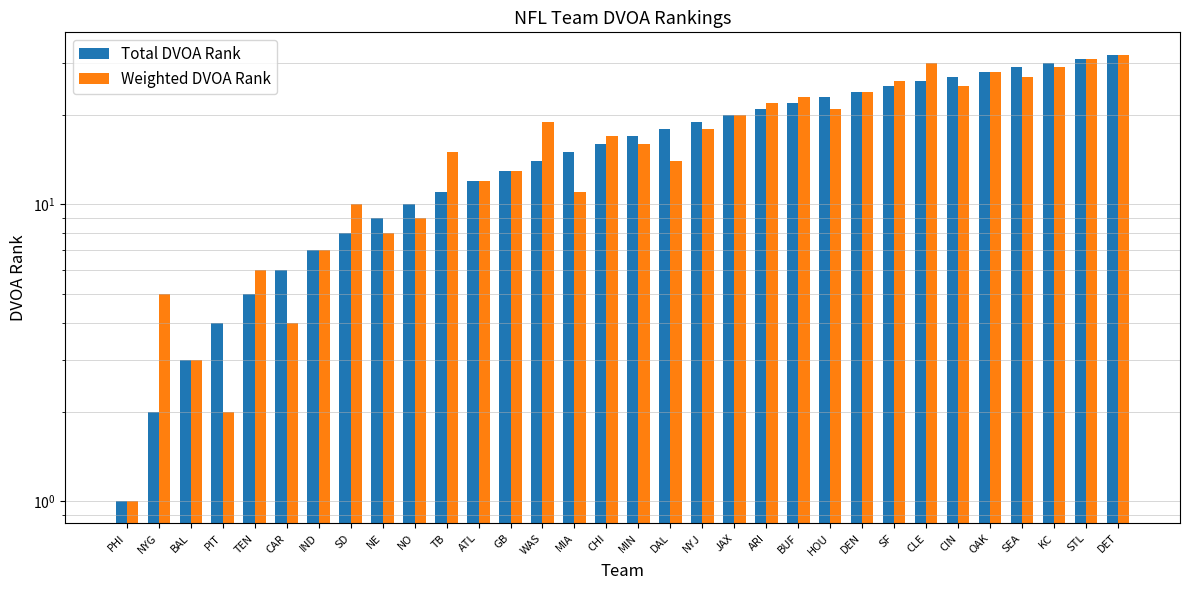

At which category is the sum across all series the highest?

DET